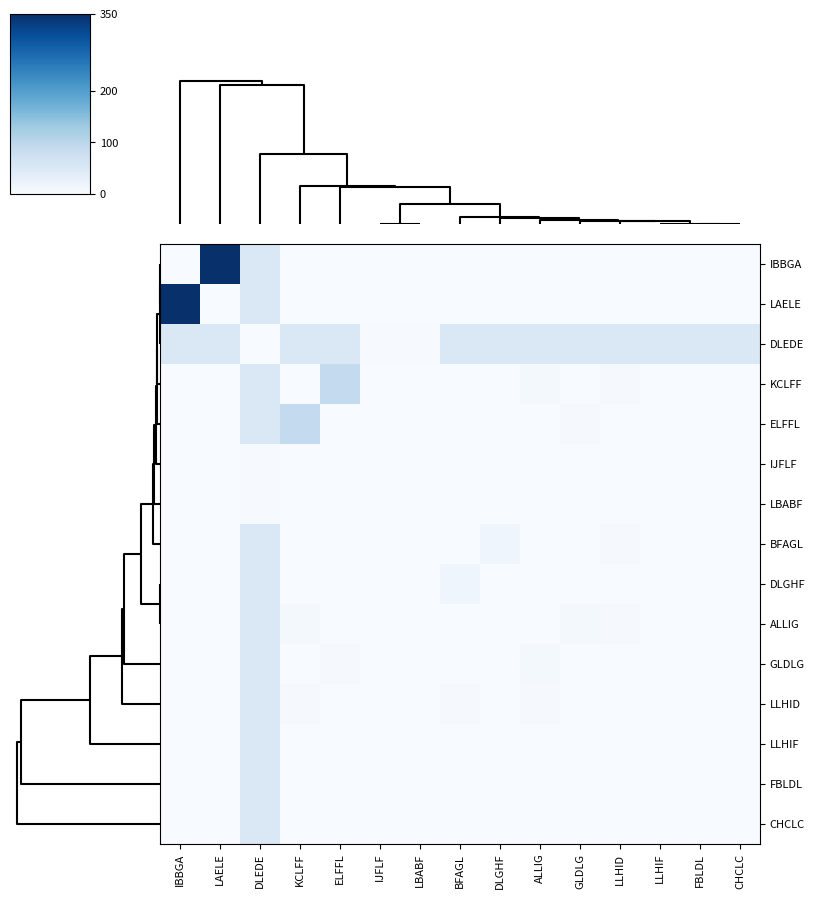

How many data points does each series have?

15